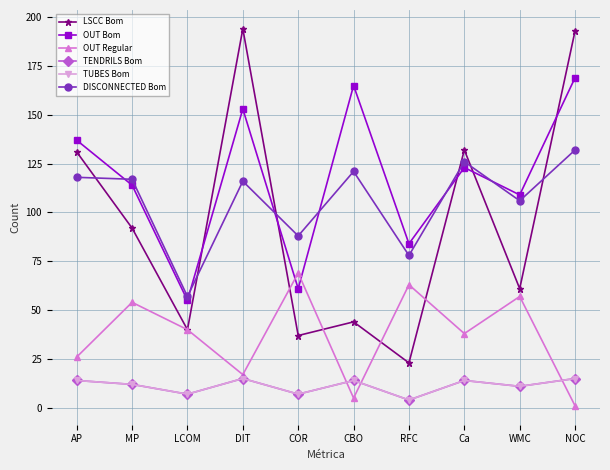

Is this an area chart (filled region under the line)?

No